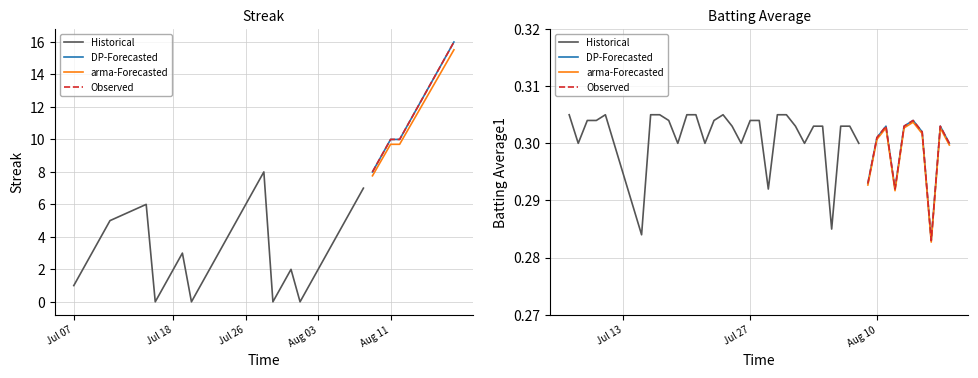

Between 5 and 32, which is larger?

32